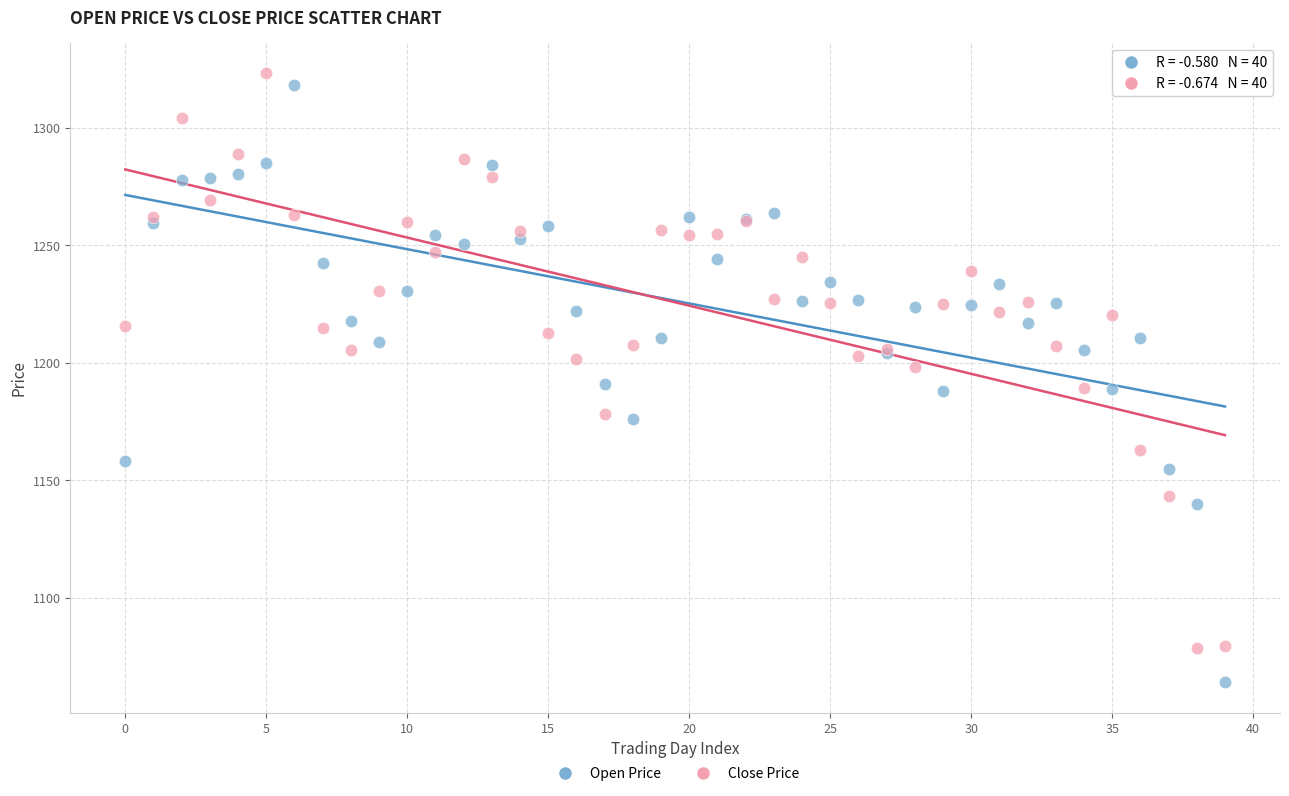

Which series has the largest Y range (max minus min)?

Open Price